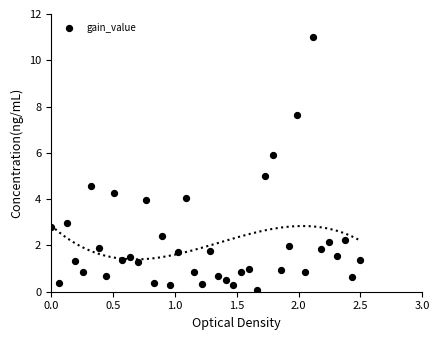

What is the range of X values (max minus min)?

2.5